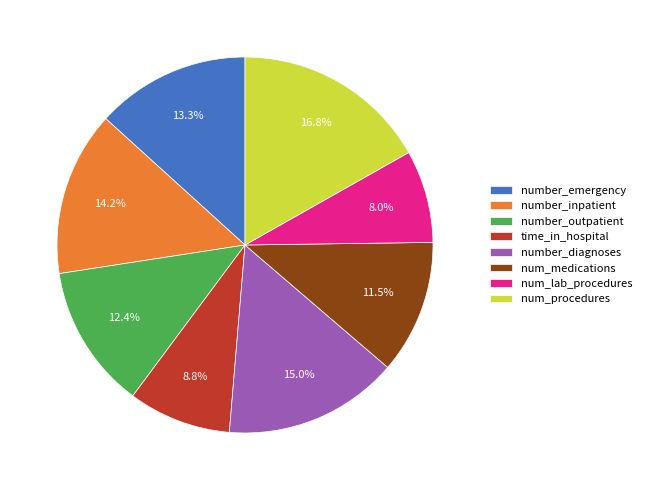

Does num_procedures account for over 50% of the chart?

No